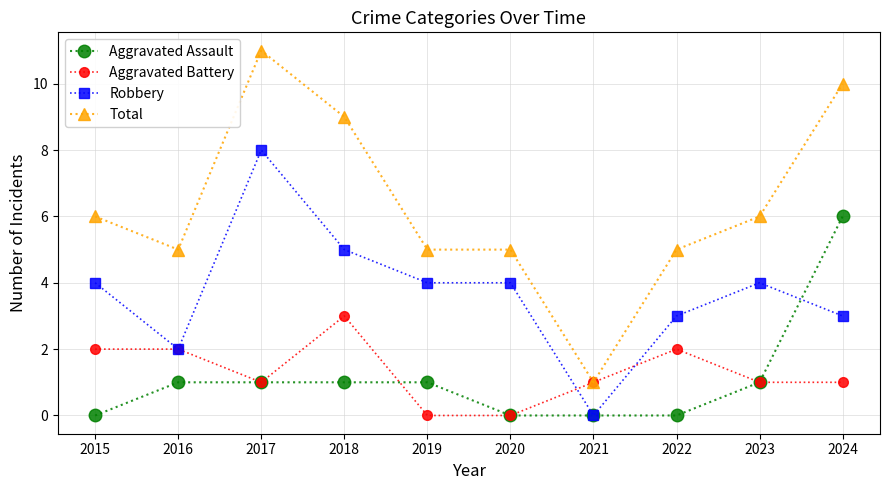

Which series has the widest spread of values?

Total